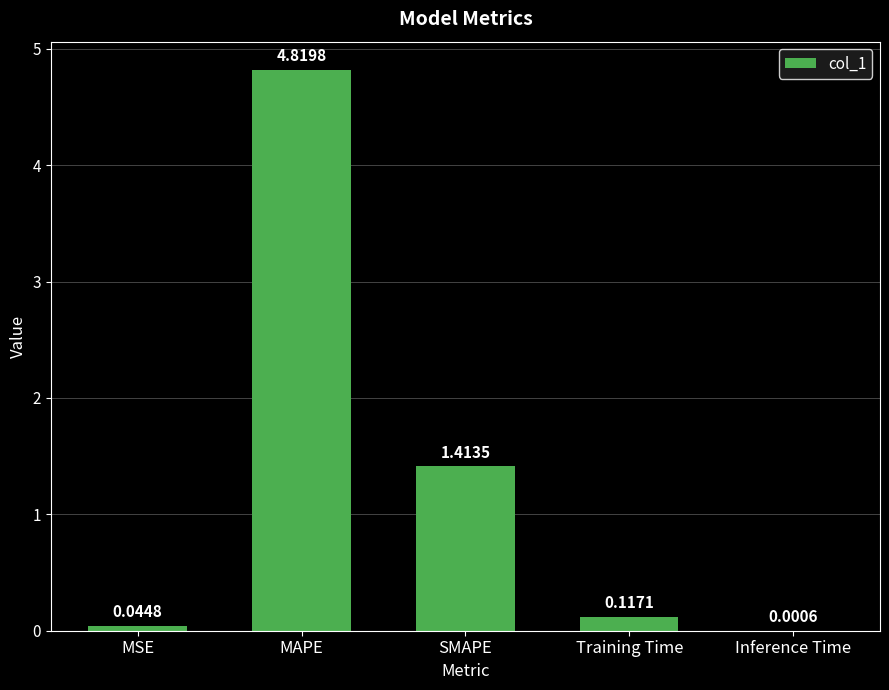

Where is the data nearest to the value 2?

SMAPE